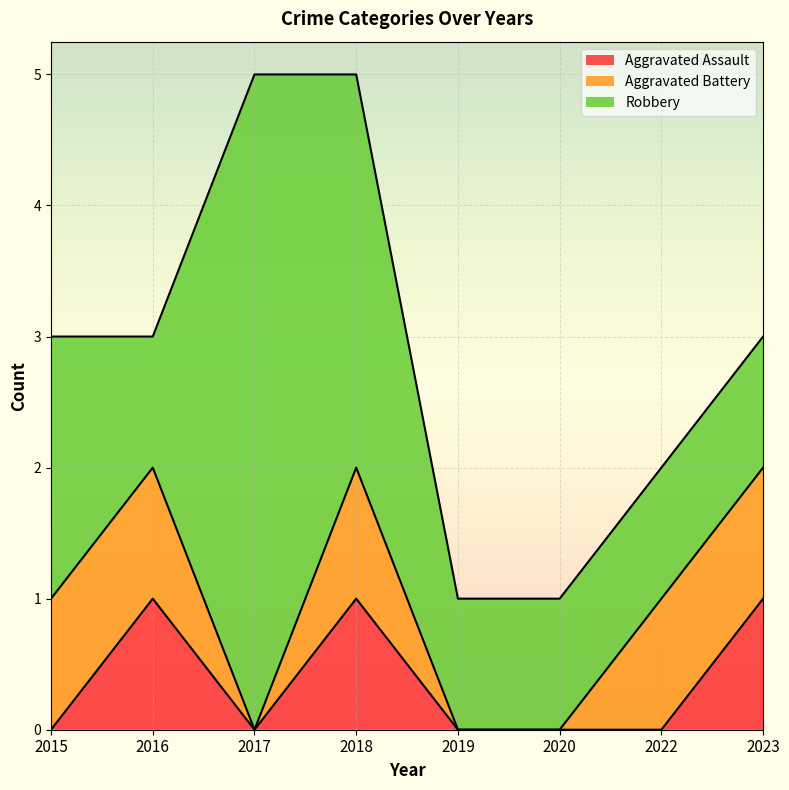

What are all the series names shown in the legend?

Aggravated Assault, Aggravated Battery, Robbery